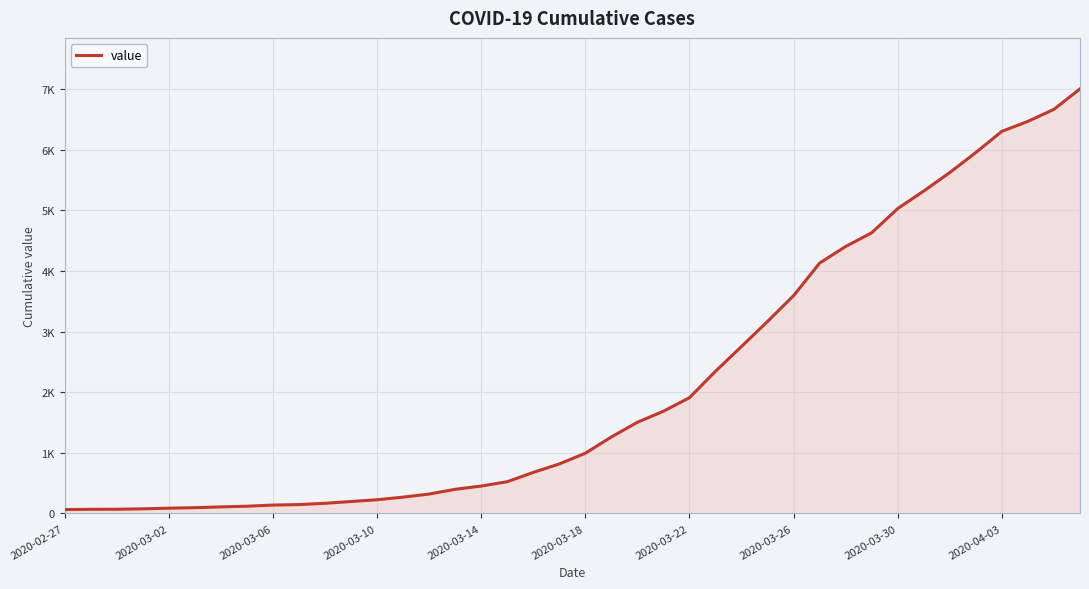

Does the chart have visible grid lines?

Yes